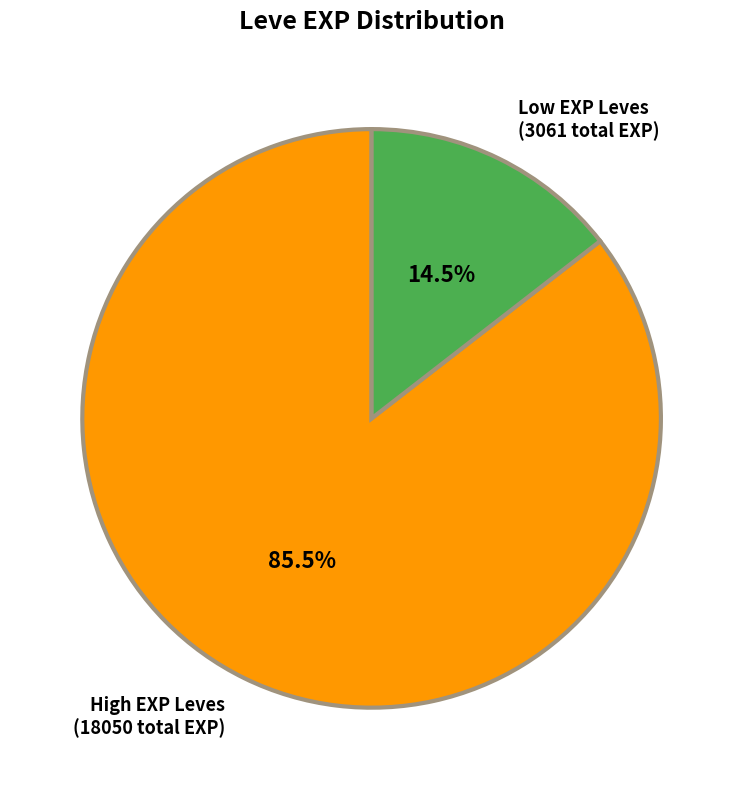

Is there a majority slice in this chart?

Yes